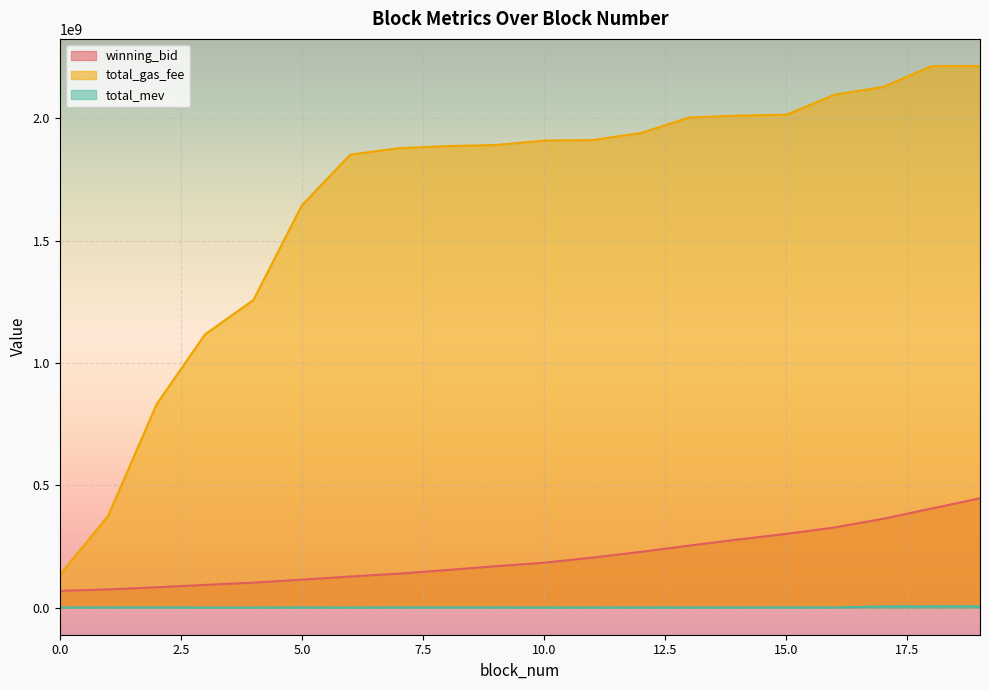

What are all the series names shown in the legend?

winning_bid, total_gas_fee, total_mev